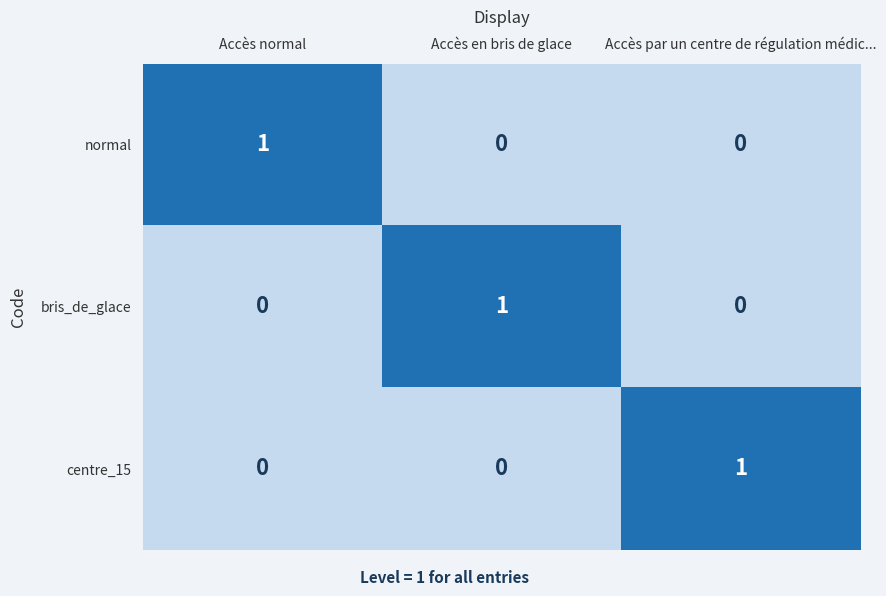

Count the bris_de_glace values in the range 0 to 1.

3